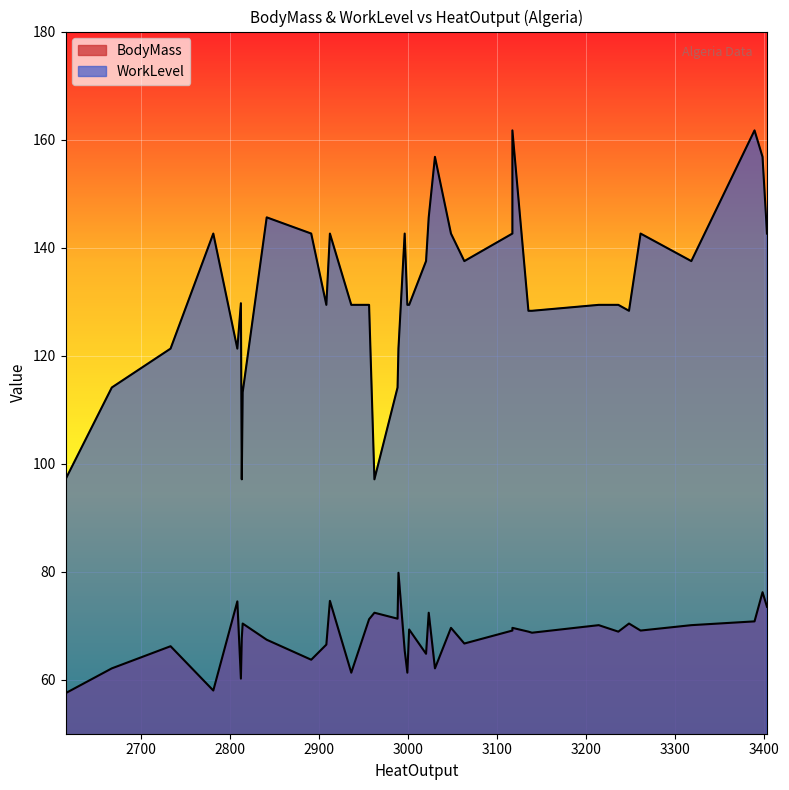

Rank the series by their maximum value, from lowest to highest.

BodyMass, WorkLevel